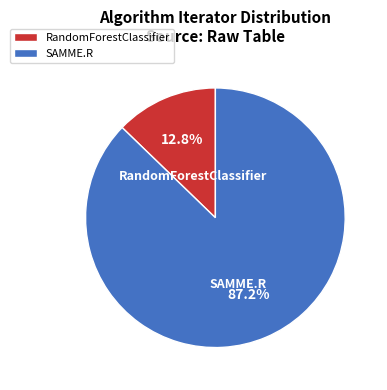

Which has a higher value, RandomForestClassifier or SAMME.R?

SAMME.R